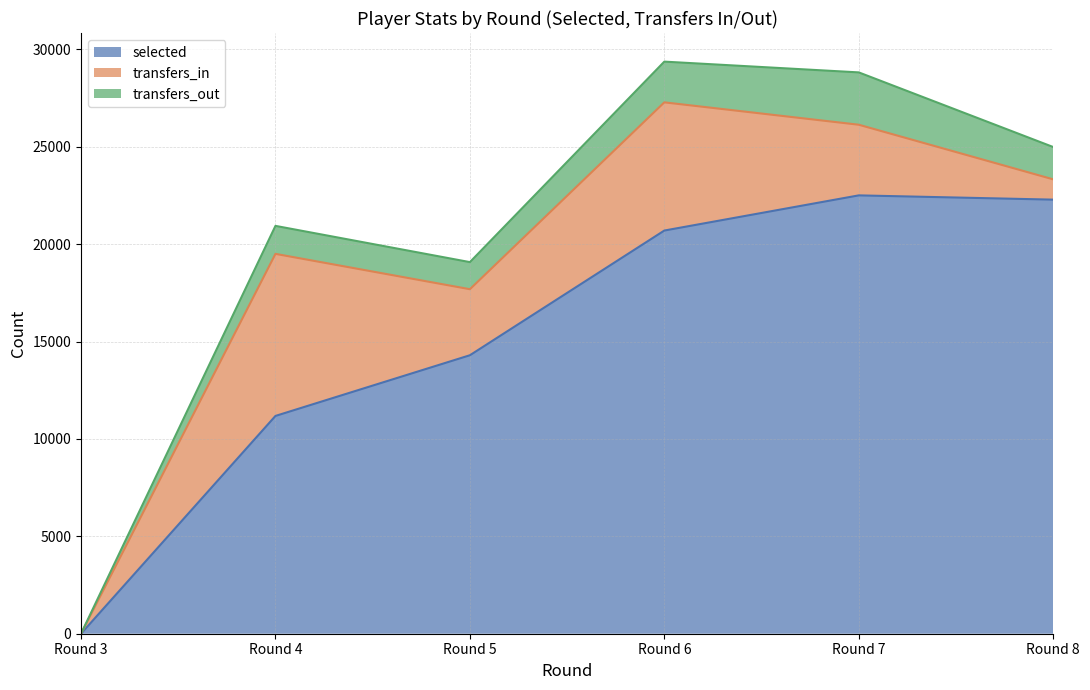

True or false: selected and transfers_in intersect in this chart.

False